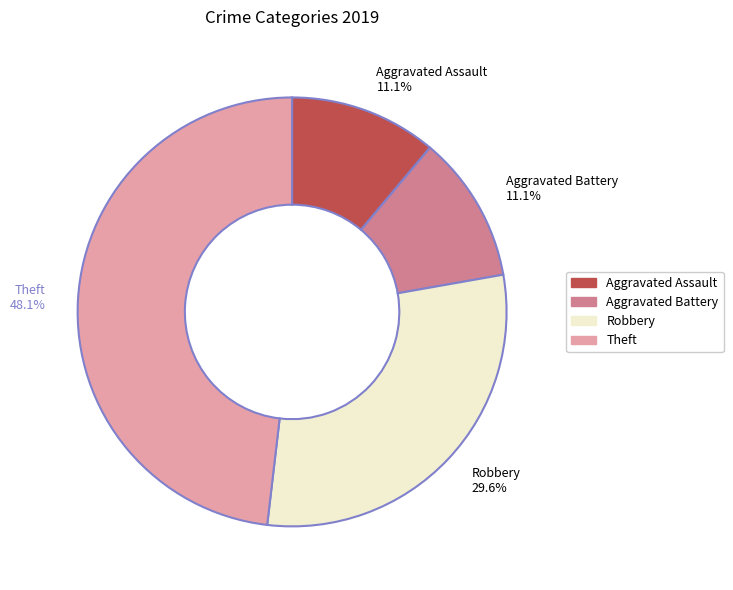

What is the ratio of the value at Robbery to the value at Aggravated Battery?

2.7